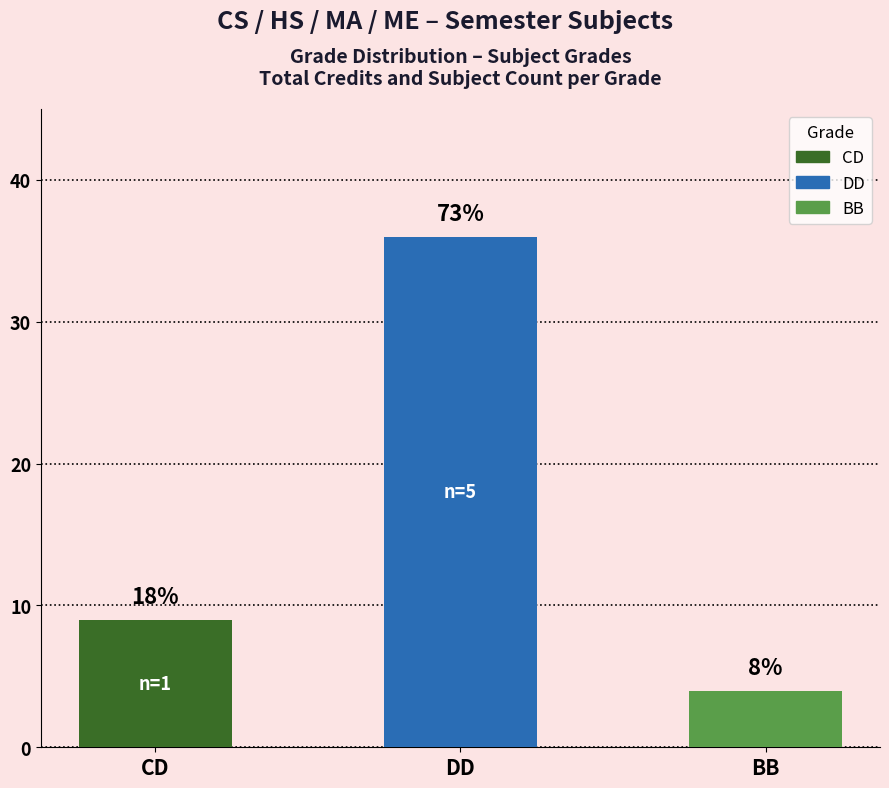

Reading right to left, extract all data points from this chart.

BB=4	DD=36	CD=9